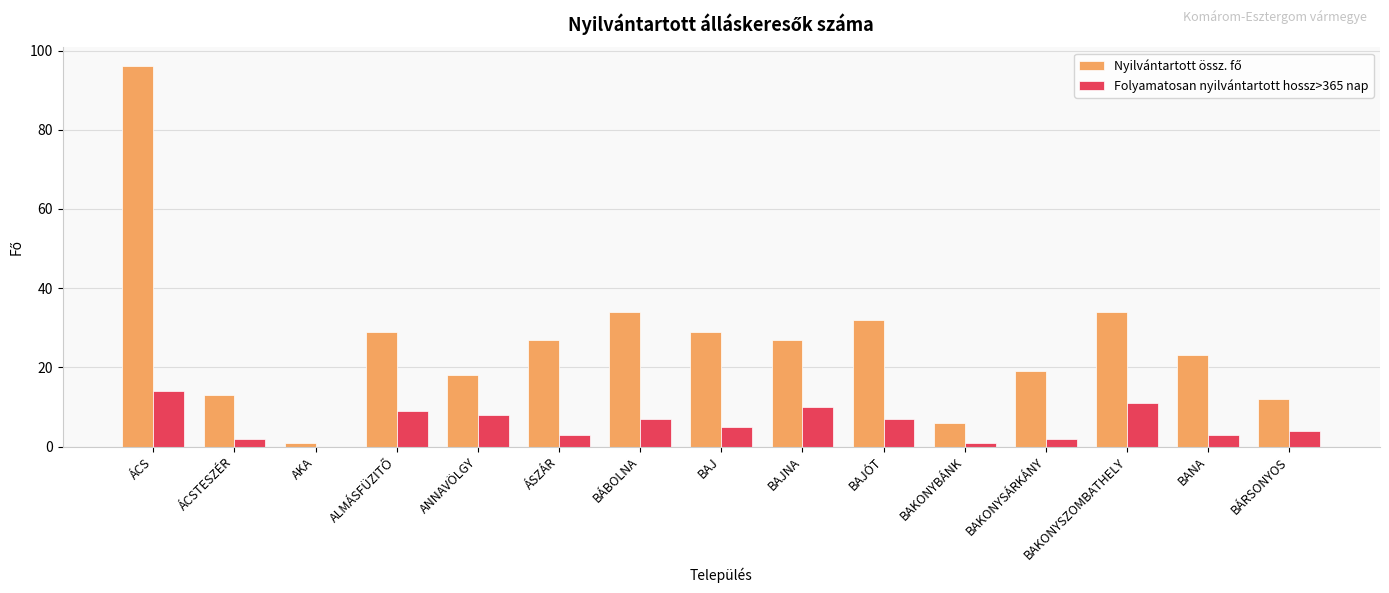

The value of Folyamatosan nyilvántartott hossz>365 nap at BAJ is 5. True or false?

True